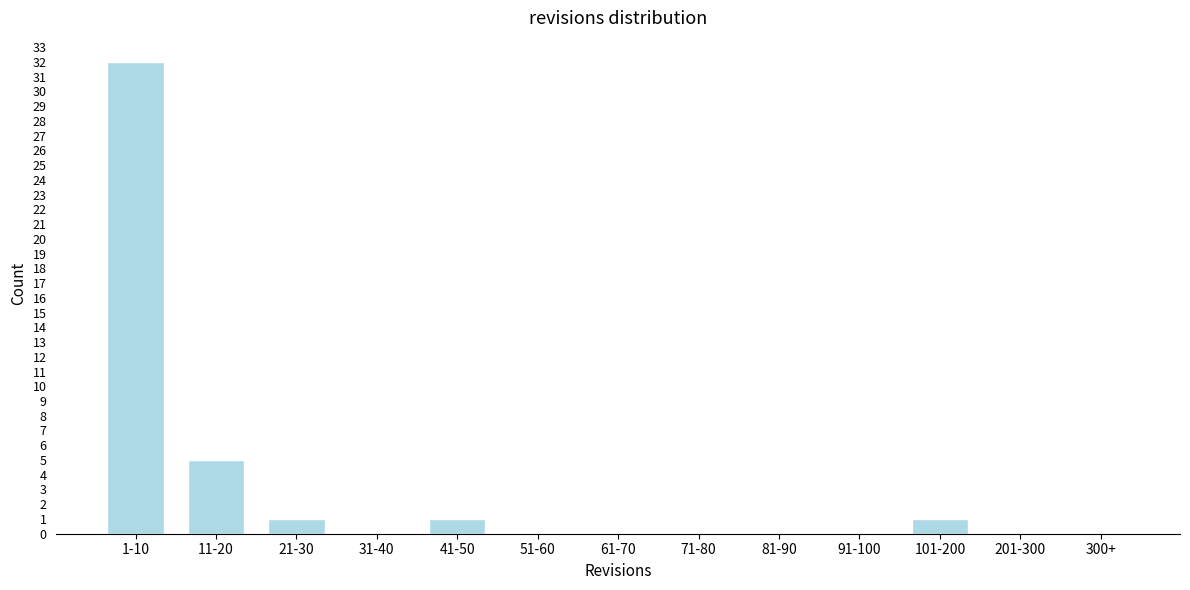

Reading left to right, list all the values displayed in this chart.

1-10=32	11-20=5	21-30=1	31-40=0	41-50=1	51-60=0	61-70=0	71-80=0	81-90=0	91-100=0	101-200=1	201-300=0	300+=0